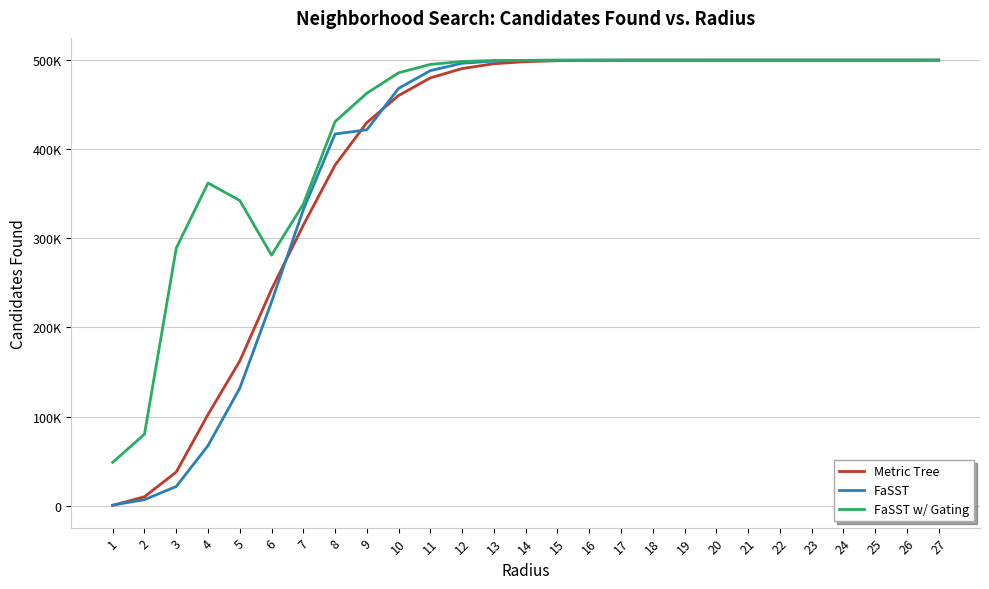

Is this an area chart (filled region under the line)?

No